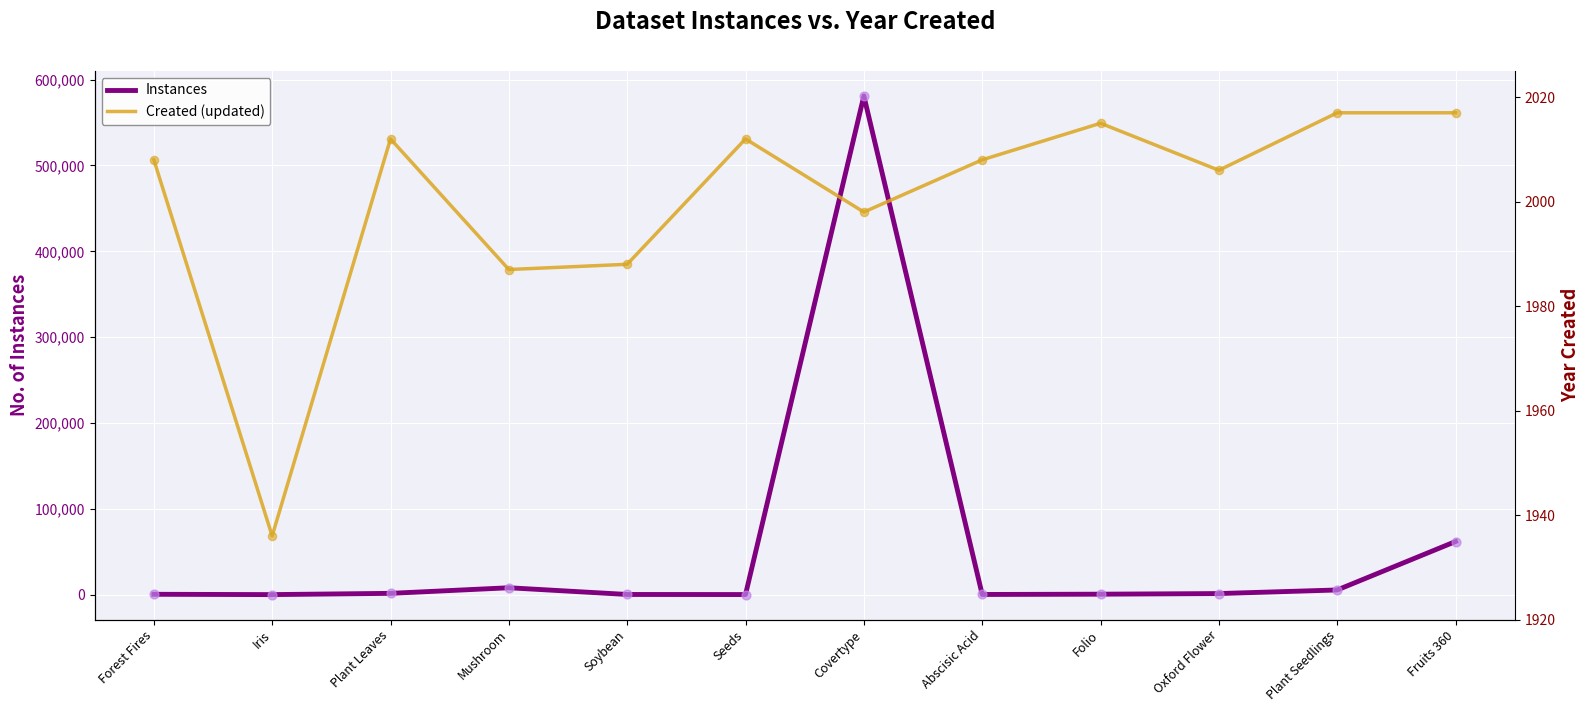

At which category is the sum across all series the highest?

Covertype